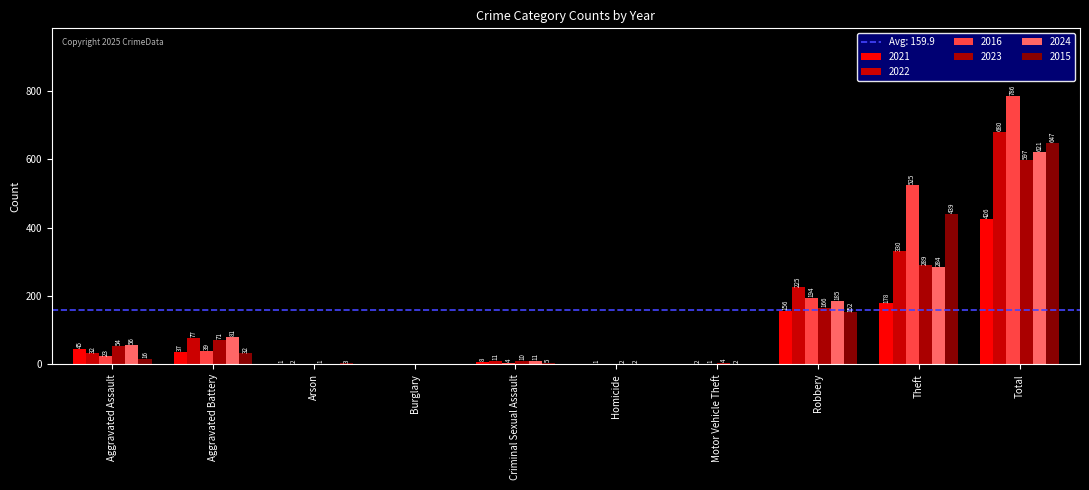

Are the bars grouped side by side (vs. stacked)?

Yes